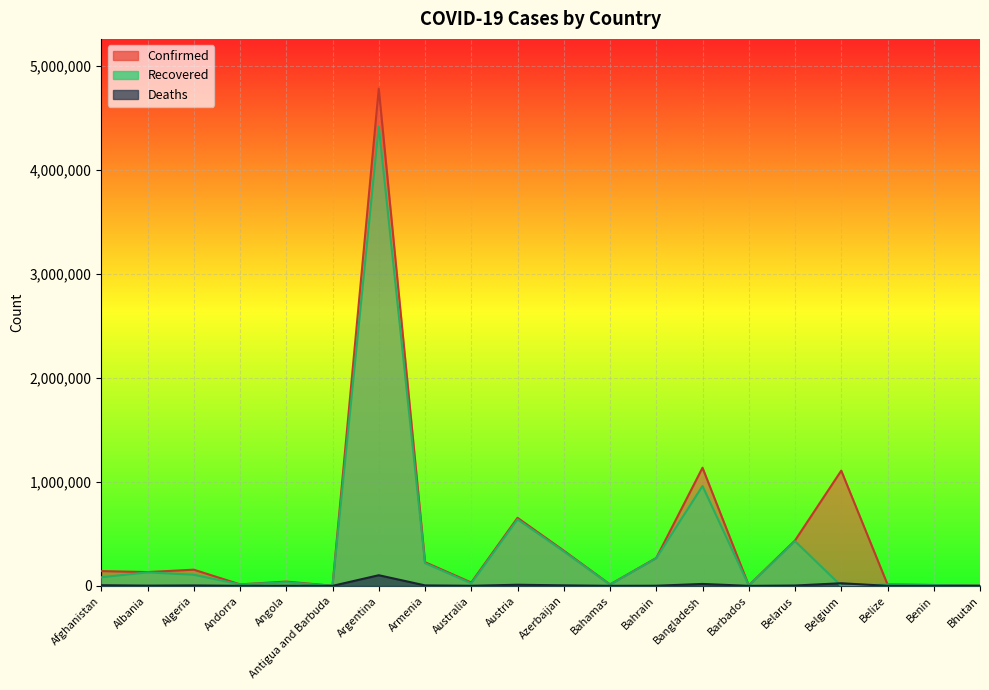

The Recovered series shows -3089559 at Belgium. True or false?

False